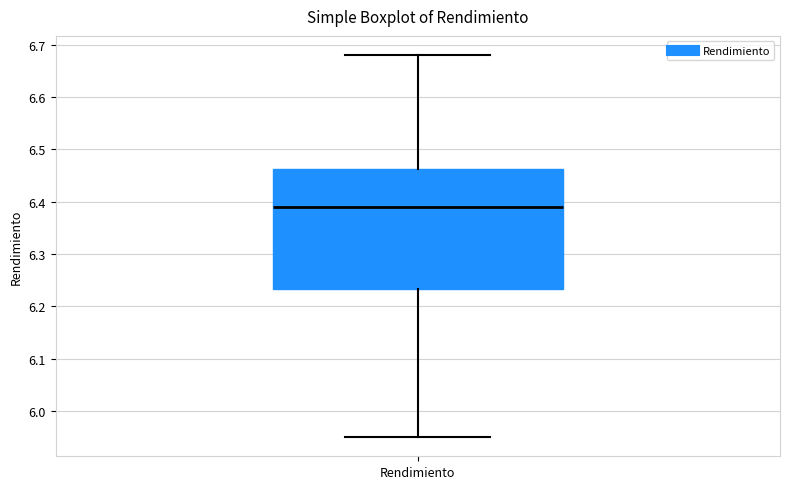

Where does the median line of the box for Rendimiento sit on the y-axis? The values are not printed on the chart, so give them approximately, as read against the axis.

6.39